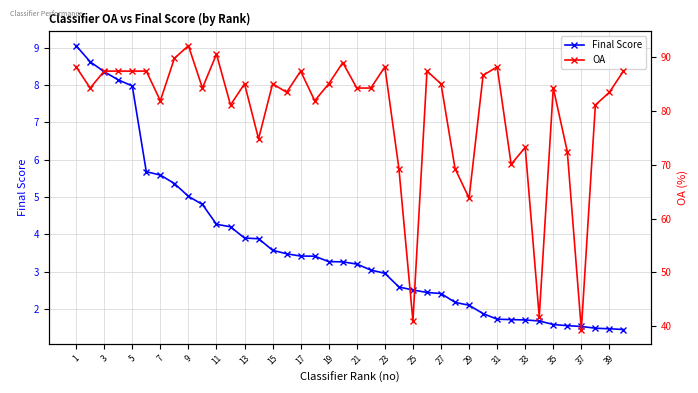

Rank the series by their average value, from lowest to highest.

Final Score, OA